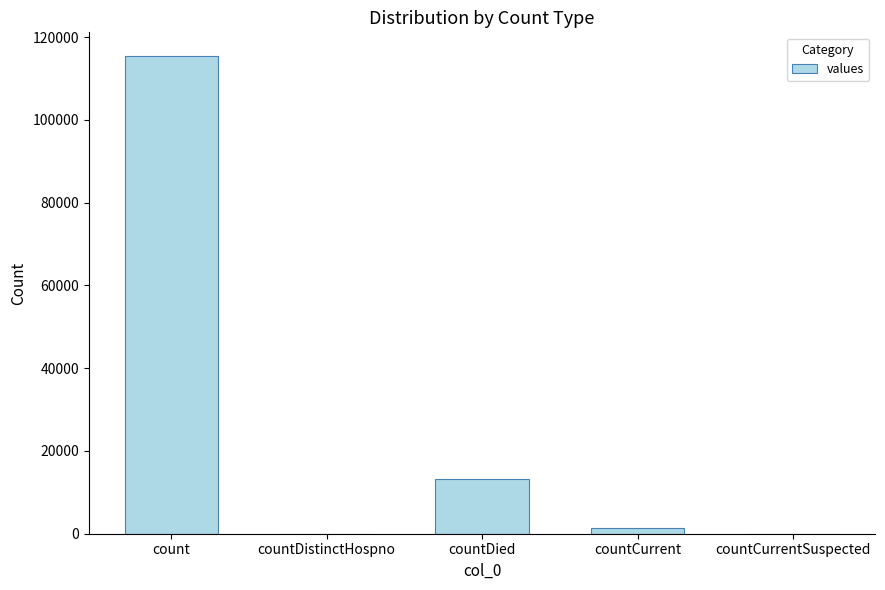

What is the sum of all values?

130105